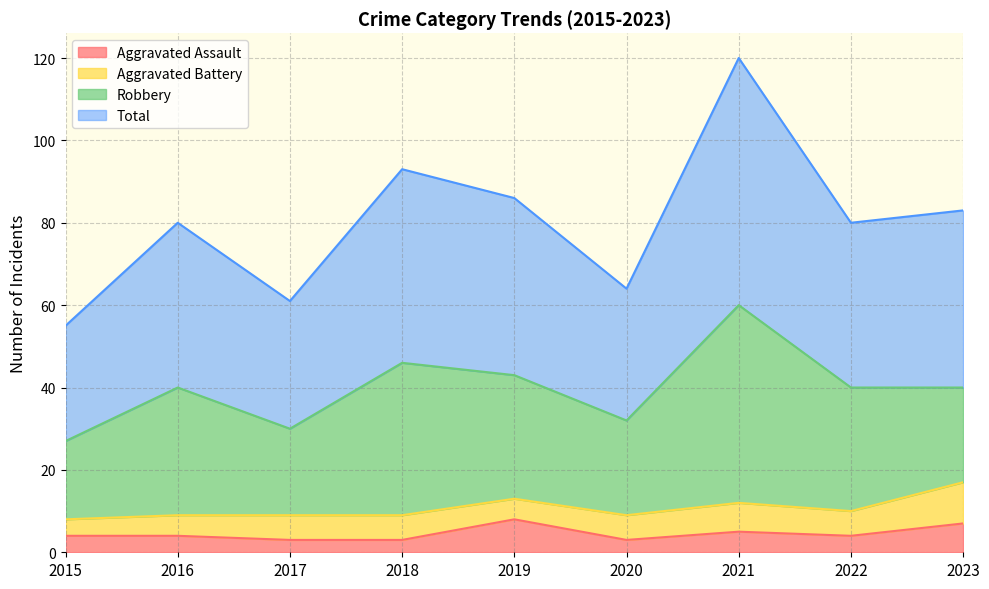

Where is the first local minimum for Aggravated Assault?

2020